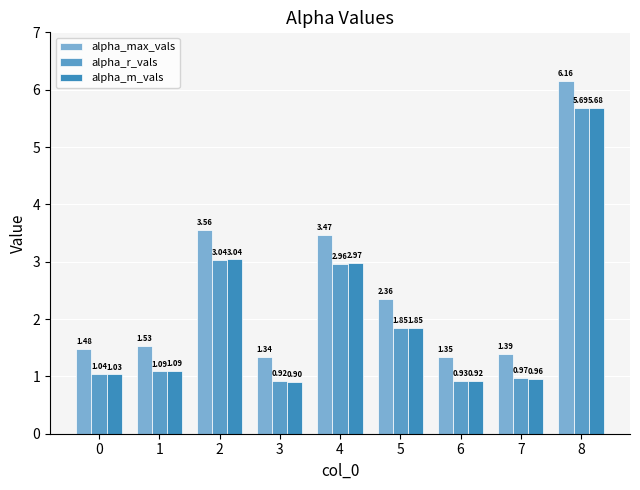

Reading left to right, list all the values displayed in this chart.

alpha_max_vals: 1.5	1.5	3.6	1.3	3.5	2.4	1.3	1.4	6.2
alpha_r_vals: 1.0	1.1	3.0	0.9	3.0	1.9	0.9	1.0	5.7
alpha_m_vals: 1.0	1.1	3.0	0.9	3.0	1.8	0.9	1.0	5.7